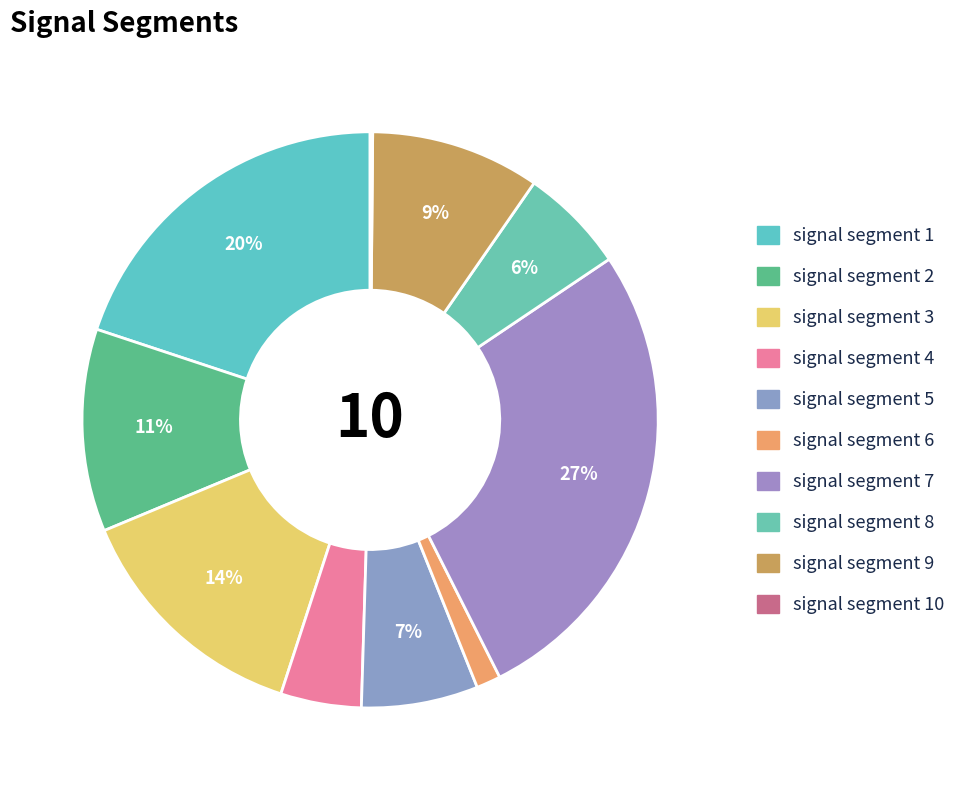

Combined, what portion of the pie is signal segment 3 and signal segment 7?

40.7%